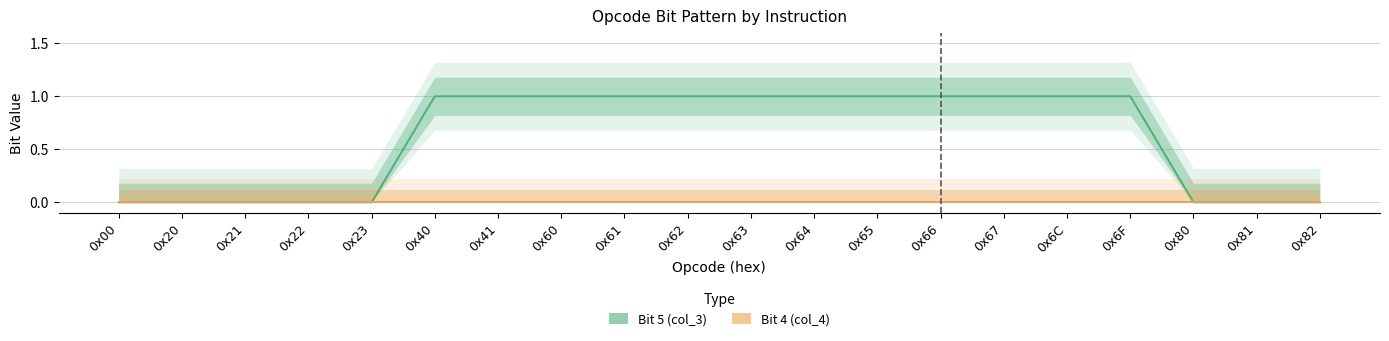

Between 0x81 and 0x23, which is larger?

0x81